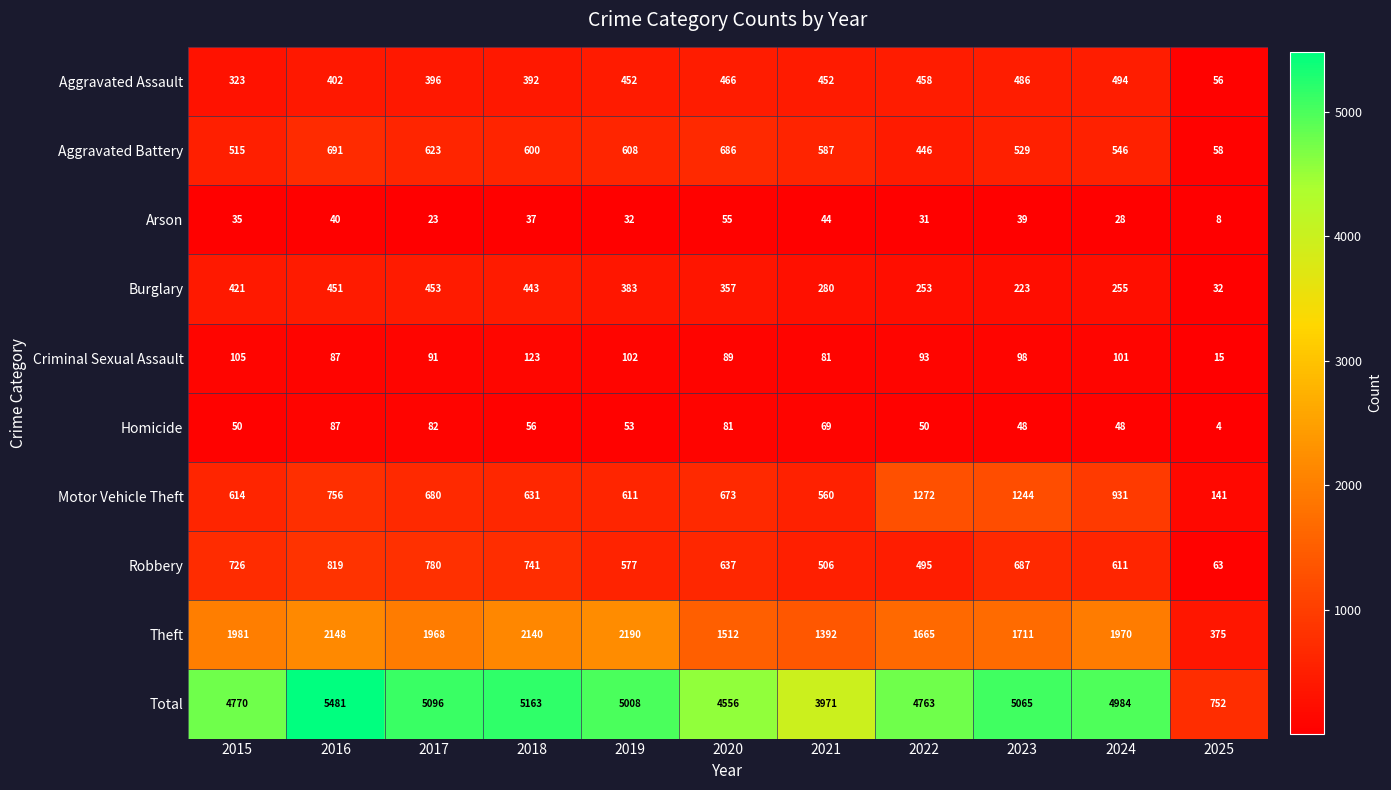

Which category has the highest value across all series?

2016